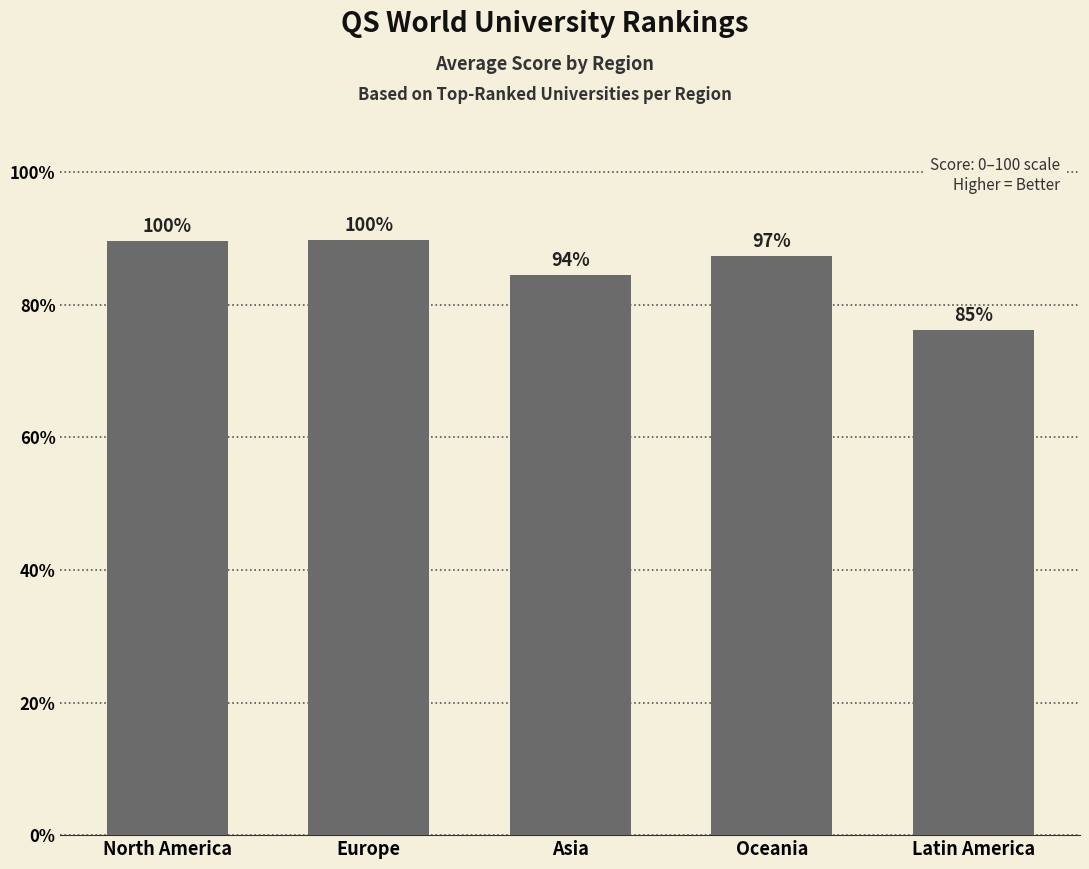

What is the minimum value shown in the chart?

76.2